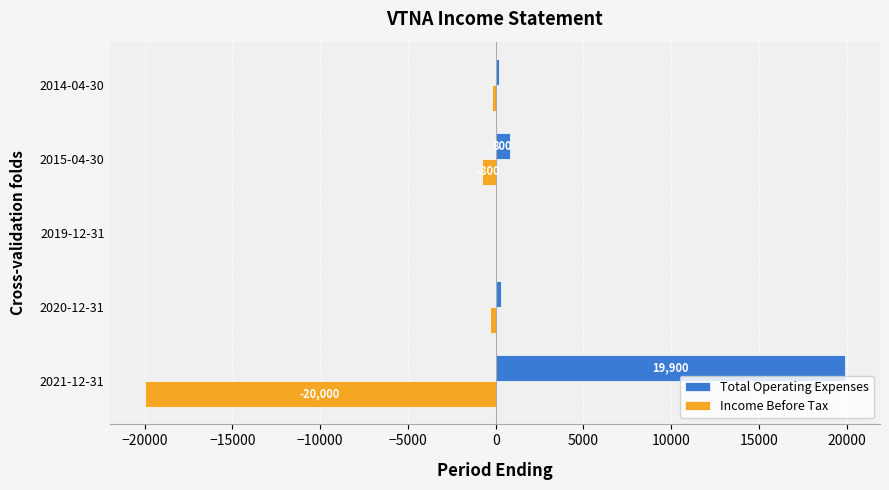

At which category does the chart reach its peak across all series?

2021-12-31